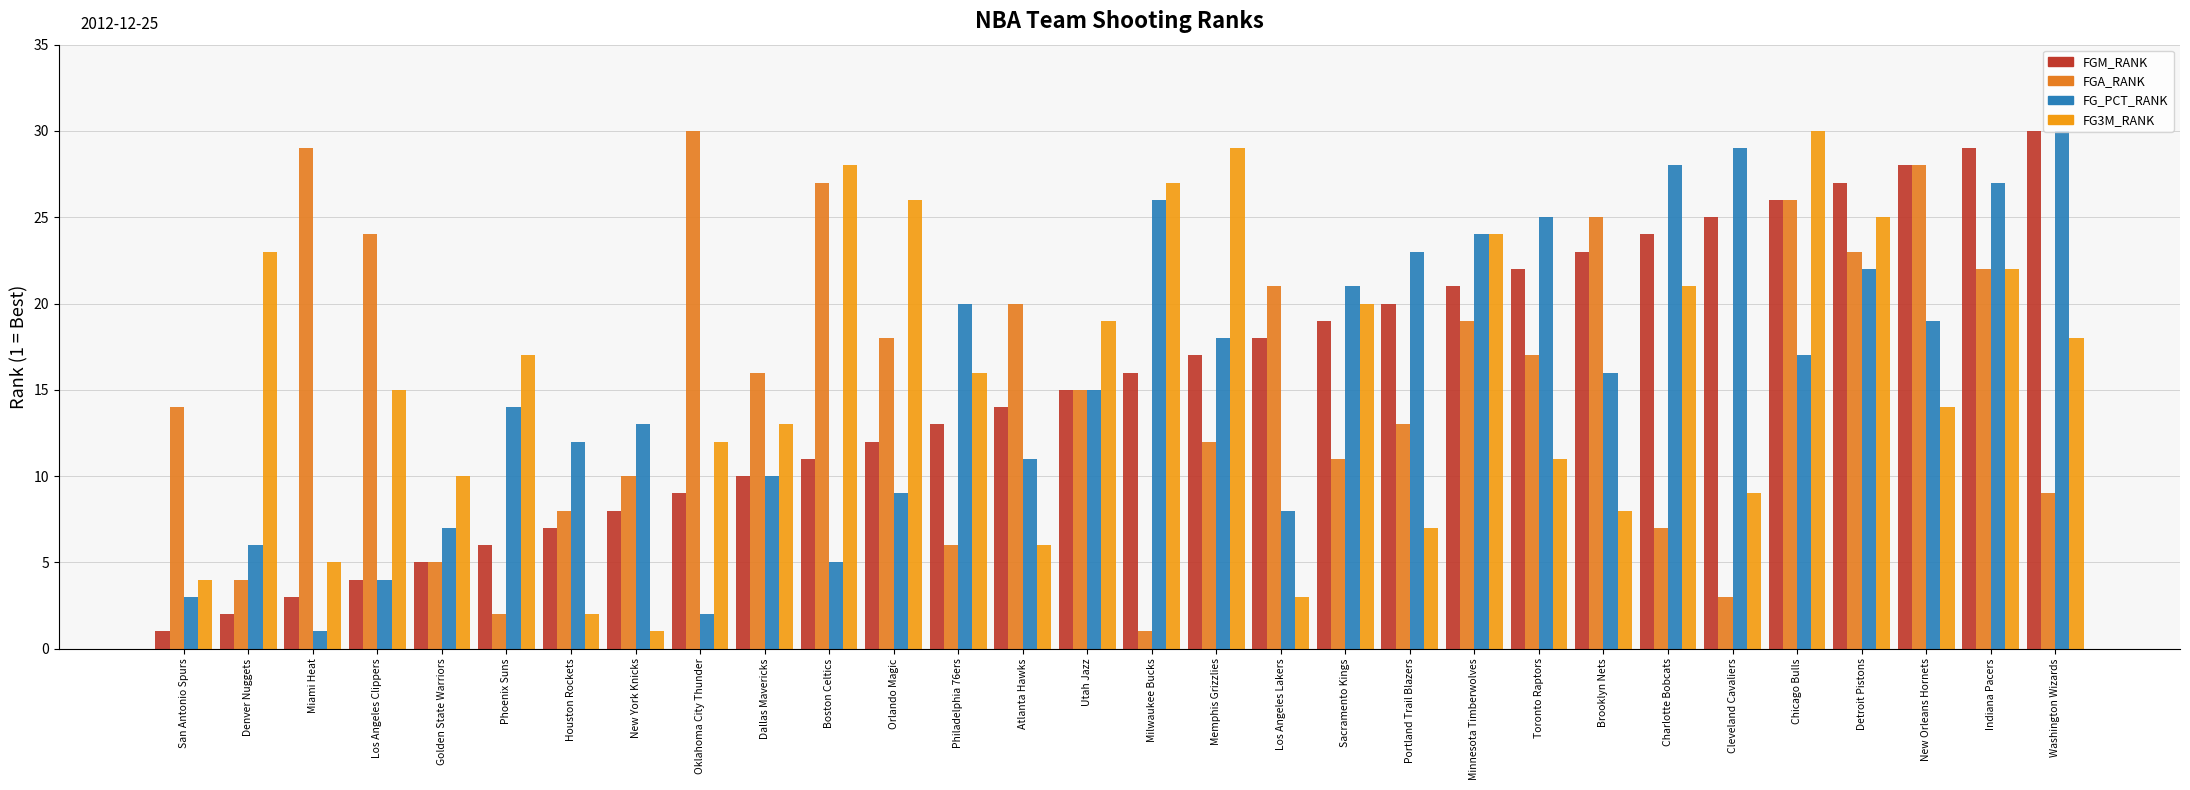

What is the average value of the FG3M_RANK series?

16